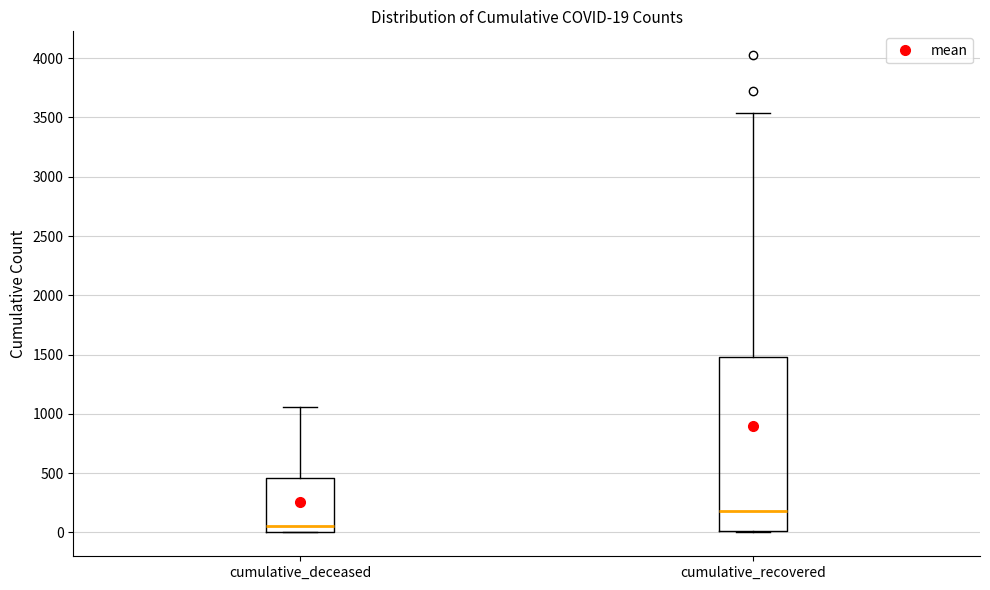

Which box has the highest median line?

cumulative_recovered